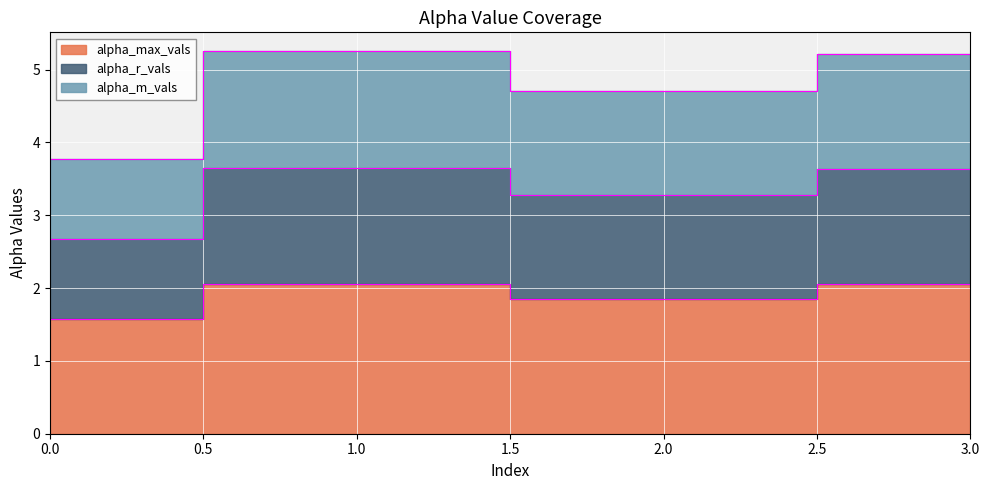

What is the spread (max minus min) of values at 1?

3.2